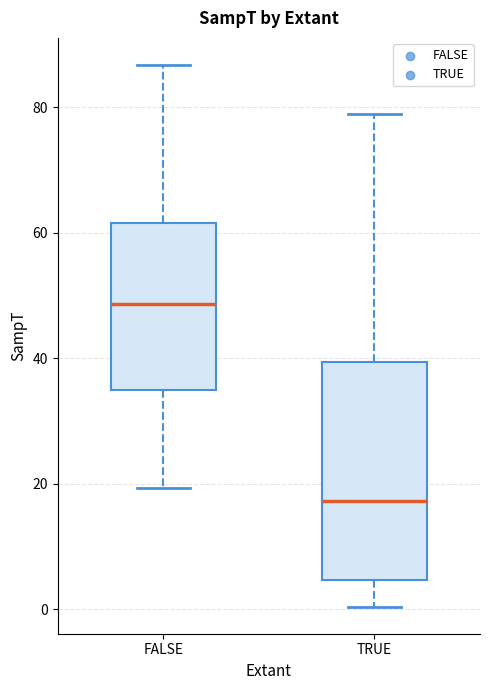

Which box has the highest median line?

FALSE